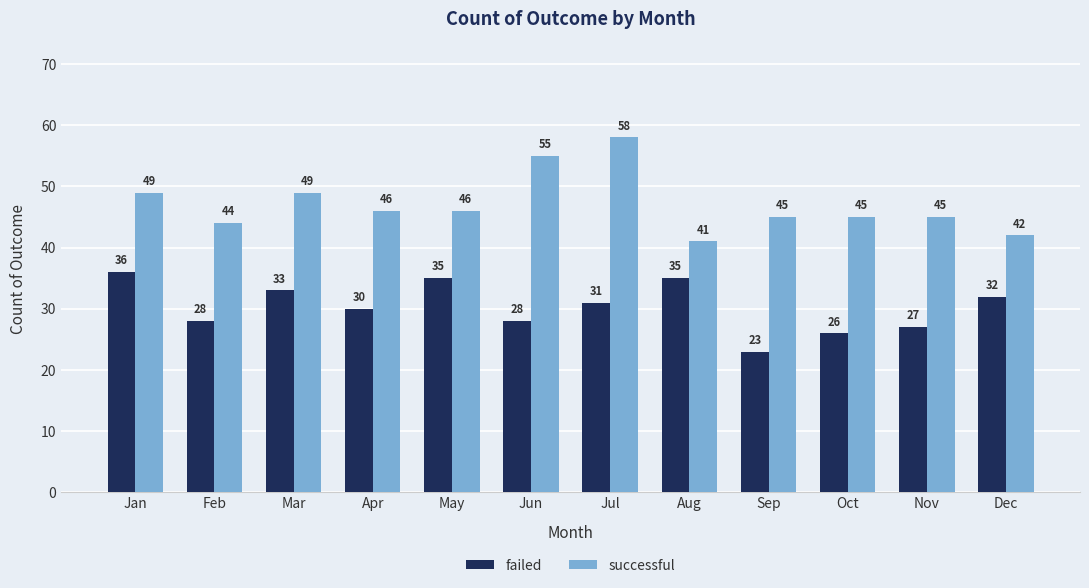

Between Jul and Aug, which series saw the biggest shift?

successful